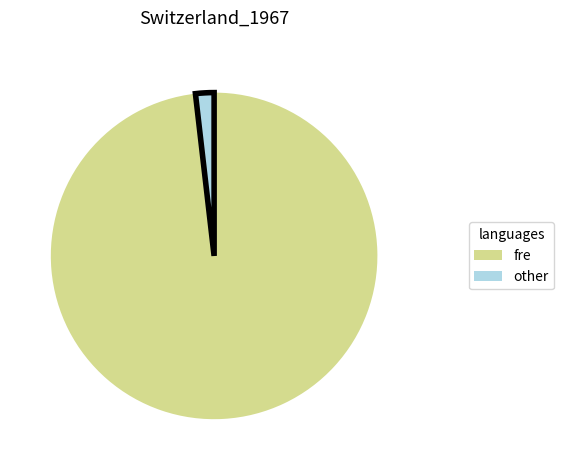

The fre slice represents 91% of the pie. True or false?

False